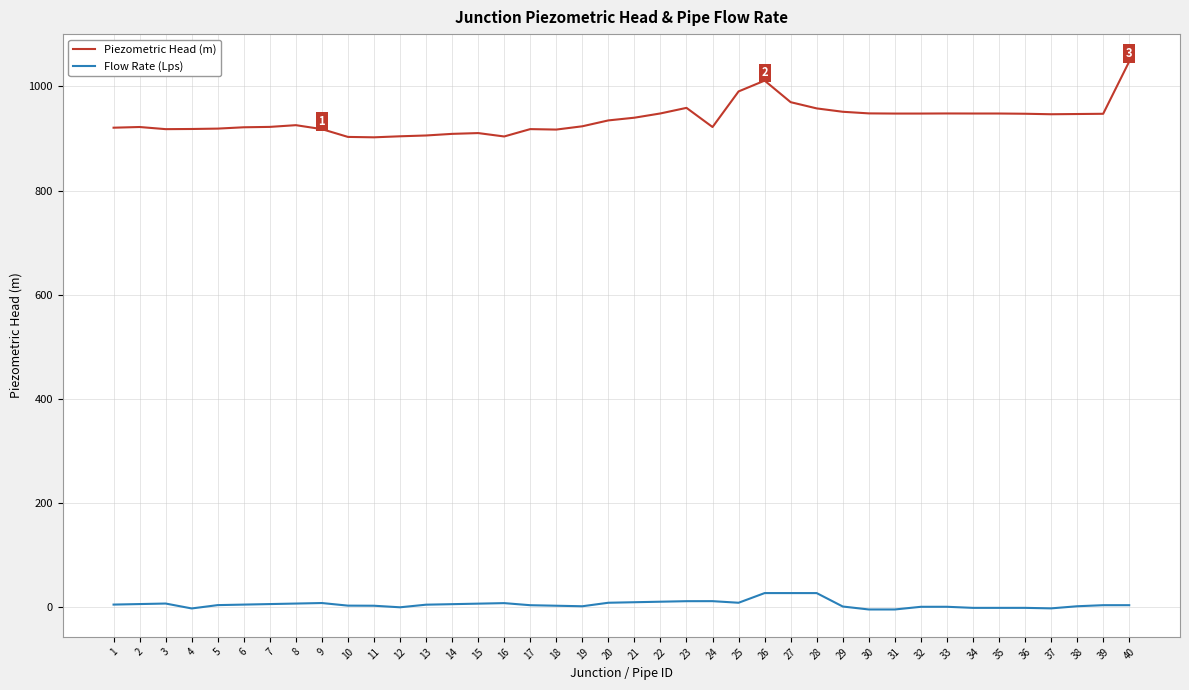

The value of Piezometric Head (m) at 18 is 917.1. True or false?

True